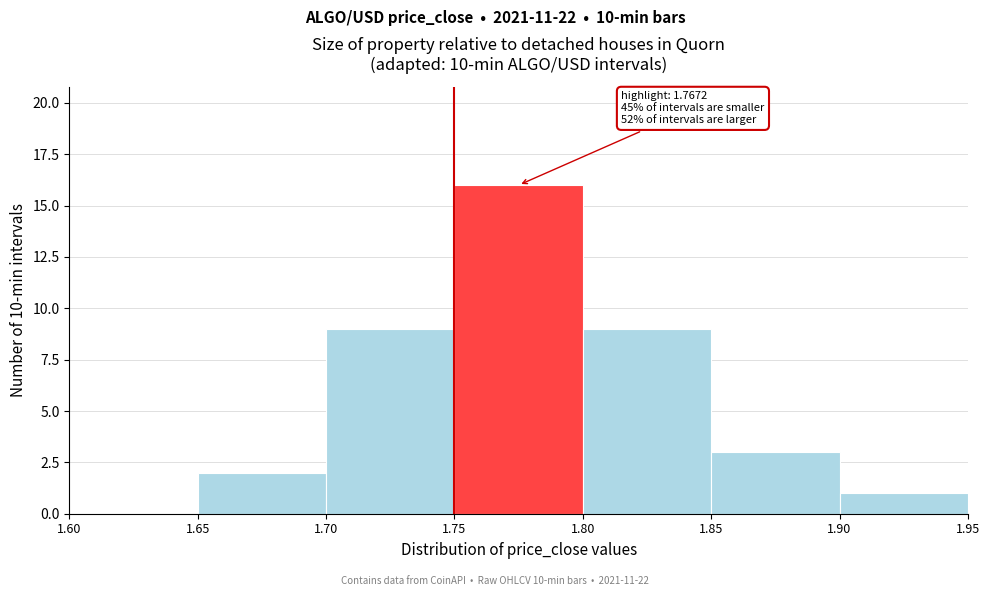

Over which range of the x-axis is the bar tallest?

1.75 to 1.80